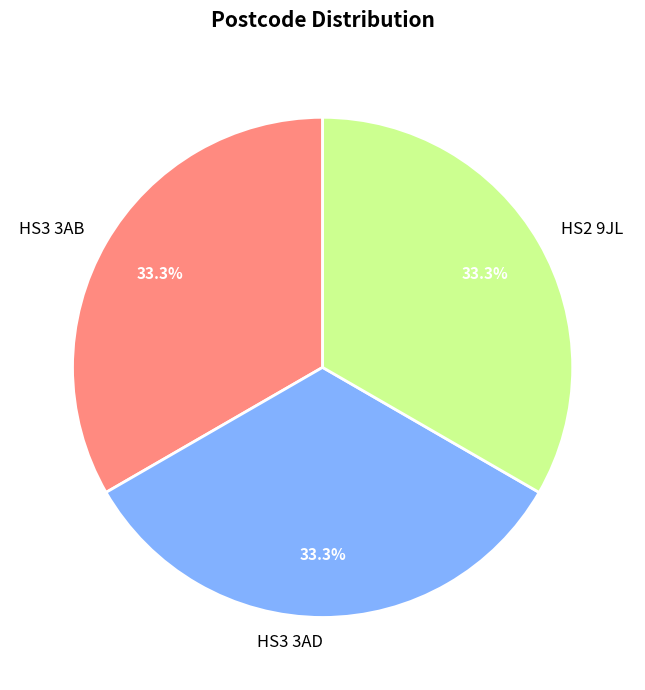

How many segments does this pie chart have?

3